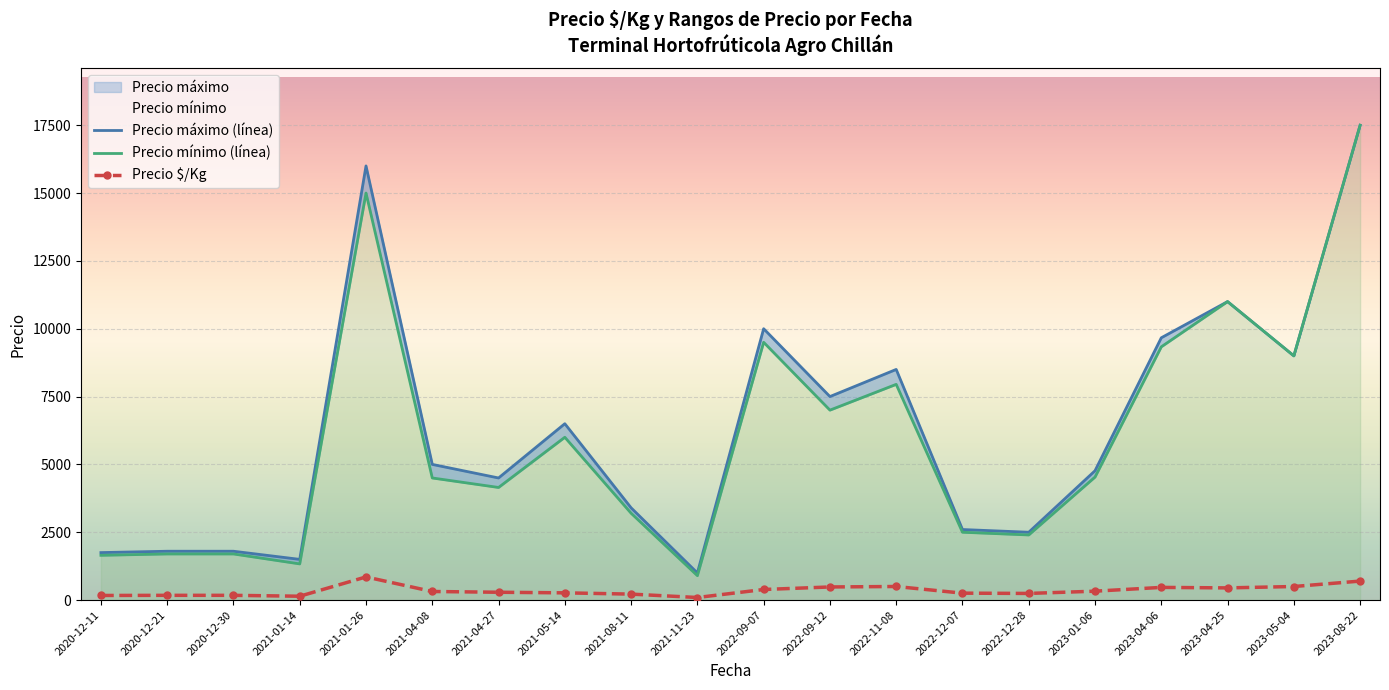

How many interior local valleys does the Precio mínimo (línea) series have?

6